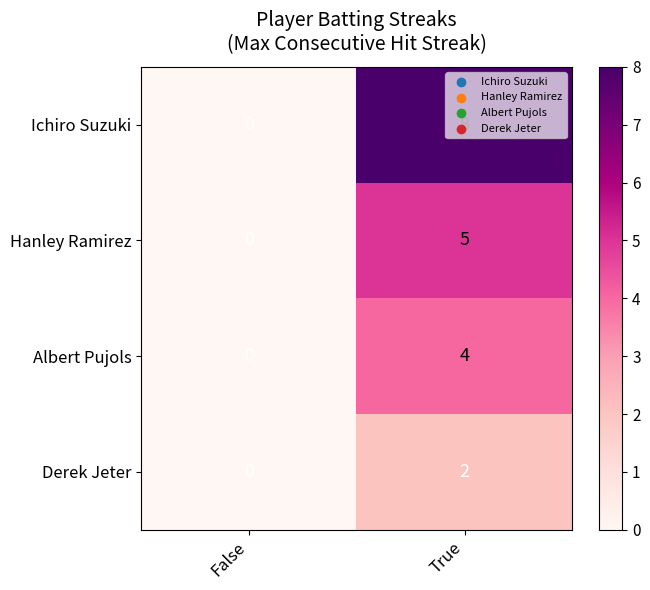

What is the spread (max minus min) of values at True?

6